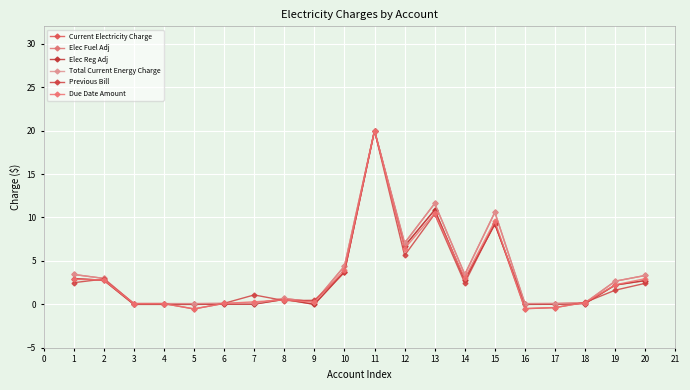

Reading left to right, what are all the values shown in this chart?

Current Electricity Charge: 3.4	3.0	0.1	0.1	0.1	0.1	0.1	0.7	0.3	4.4	20.0	7.1	11.6	3.4	10.6	0.1	0.1	0.2	2.7	3.3
Elec Fuel Adj: 3.0	2.8	0.0	0.0	0.0	0.0	0.0	0.6	0.0	3.7	20.0	6.7	10.9	2.8	9.2	0.0	0.0	0.1	2.2	2.7
Elec Reg Adj: 3.0	2.8	0.0	0.0	0.0	0.0	0.0	0.6	0.0	3.7	20.0	6.7	10.9	2.8	9.2	0.0	0.0	0.1	2.2	2.7
Total Current Energy Charge: 3.4	3.0	0.1	0.1	0.1	0.1	0.1	0.7	0.3	4.4	20.0	7.1	11.6	3.4	10.6	0.1	0.1	0.2	2.7	3.3
Previous Bill: 2.5	2.9	0.1	0.1	-0.5	0.1	1.1	0.4	0.5	3.7	20.0	5.6	10.4	2.5	9.4	-0.5	-0.4	0.2	1.6	2.4
Due Date Amount: 2.9	2.8	0.1	0.1	-0.5	0.1	0.3	0.5	0.2	4.0	20.0	6.4	10.5	3.0	9.6	-0.5	-0.4	0.2	2.2	3.0